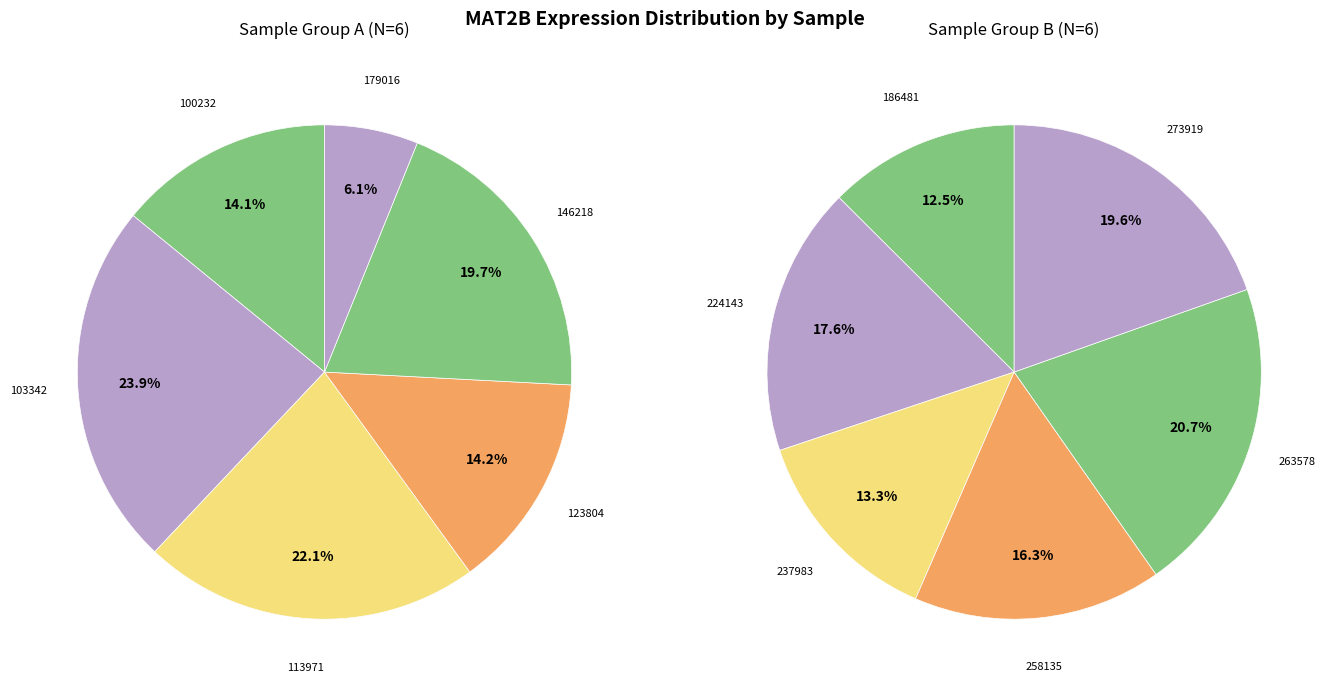

Rank the categories by value from lowest to highest.

179016, 100232, 123804, 186481, 237983, 146218, 258135, 113971, 224143, 103342, 273919, 263578